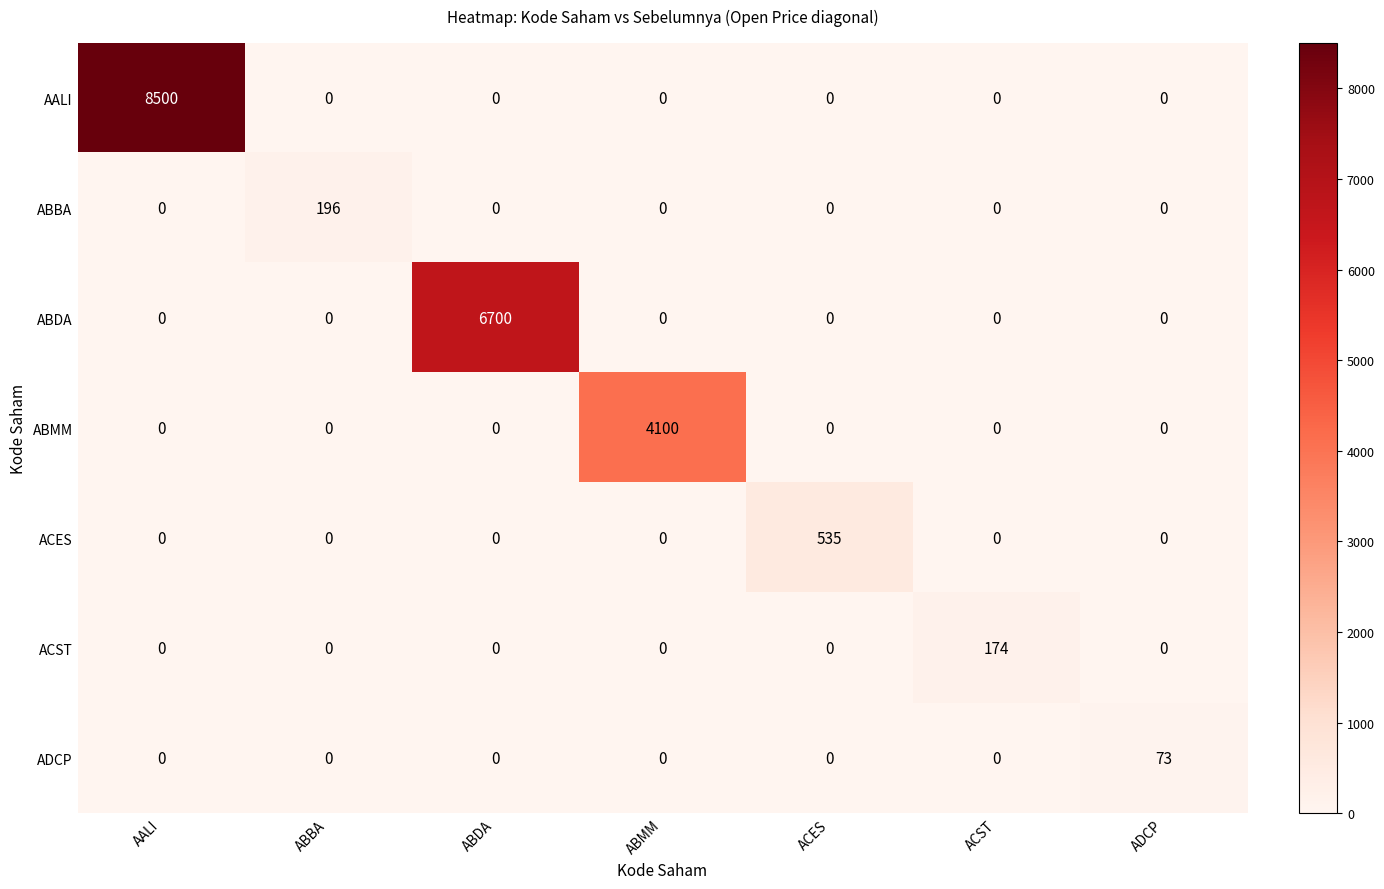

What is the spread (max minus min) of values at ABDA?

6700